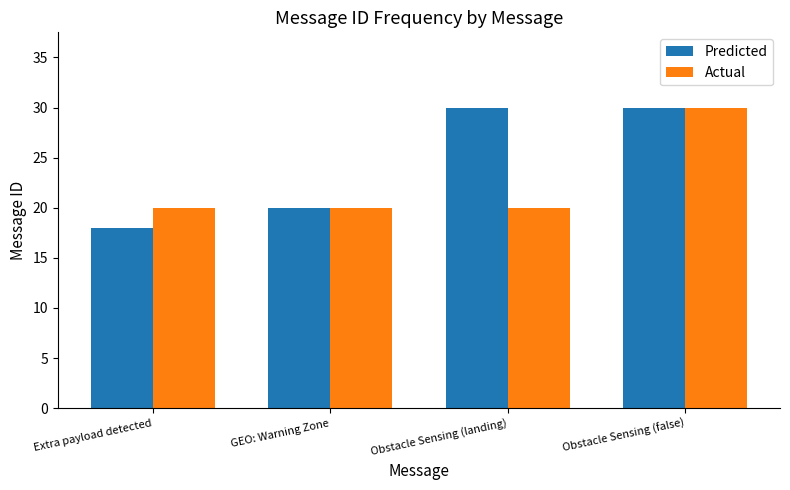

How many distinct data groups are displayed?

2